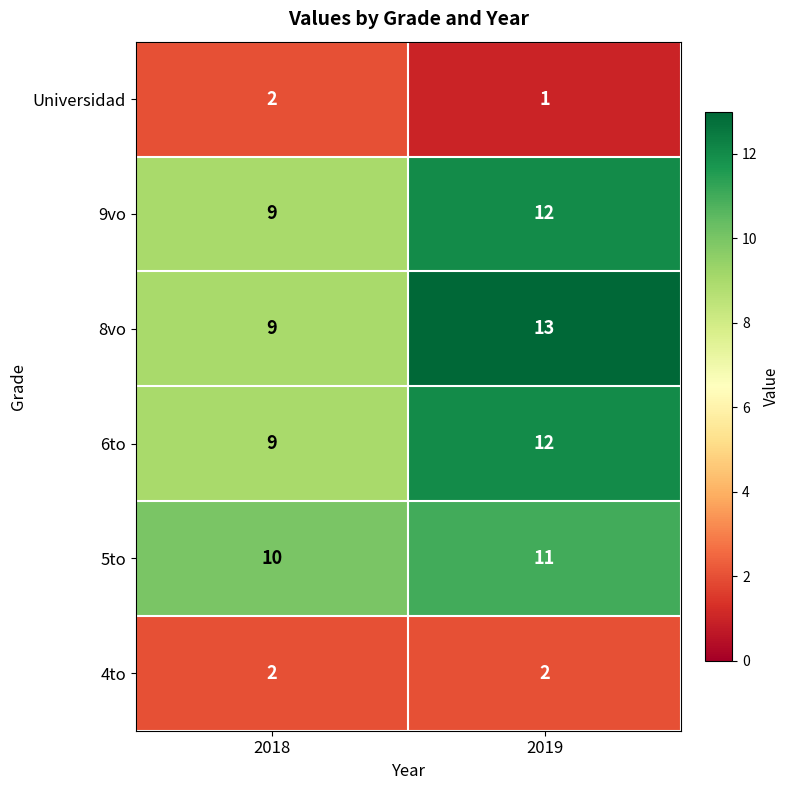

At which category is the sum across all series the highest?

2019